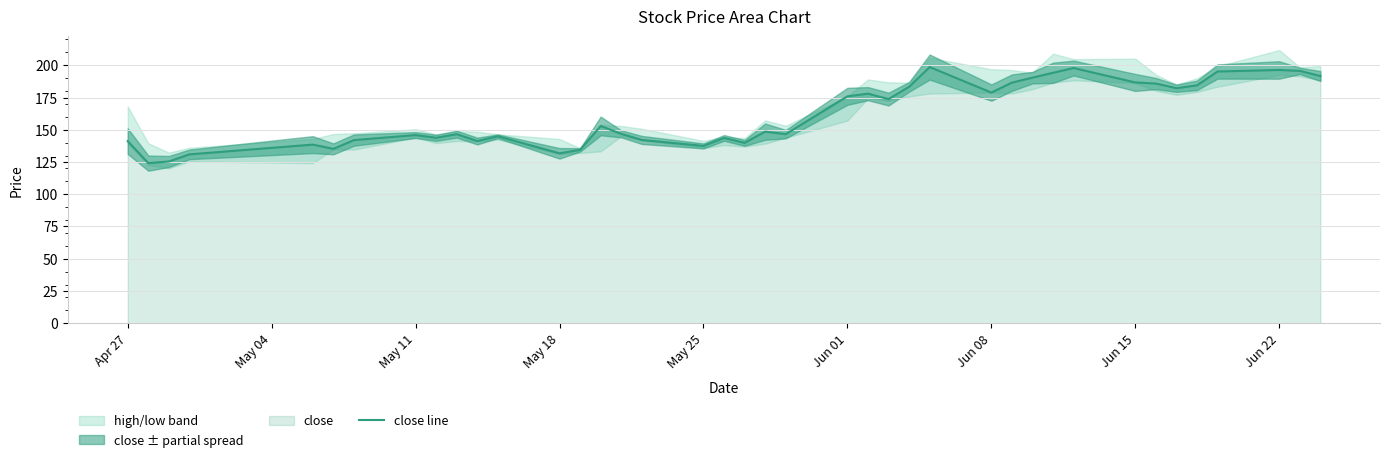

Is it true that close line equals 137.5 at May 25?

True